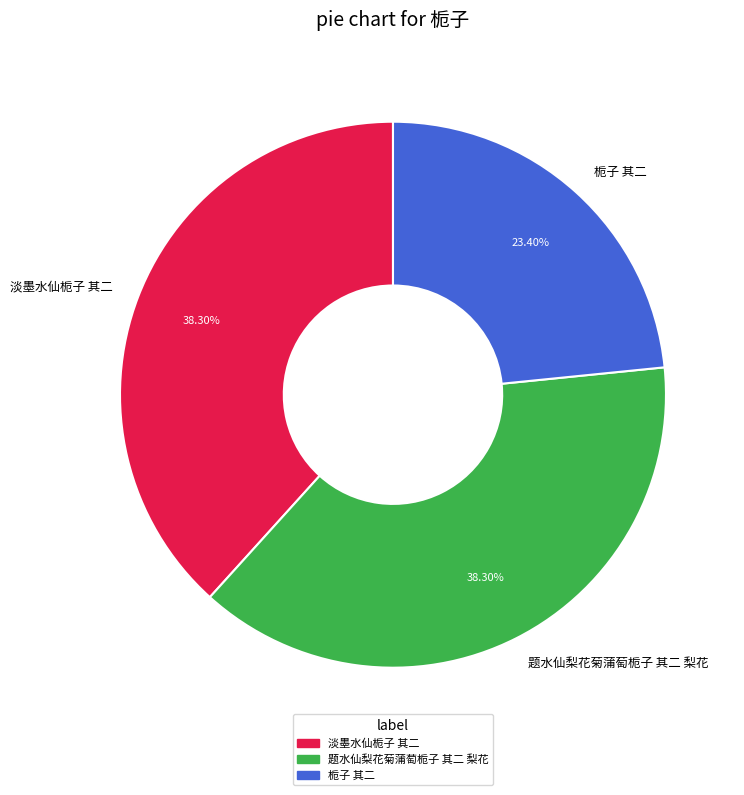

What percentage is the 栀子 其二 slice, to the nearest percent?

23%